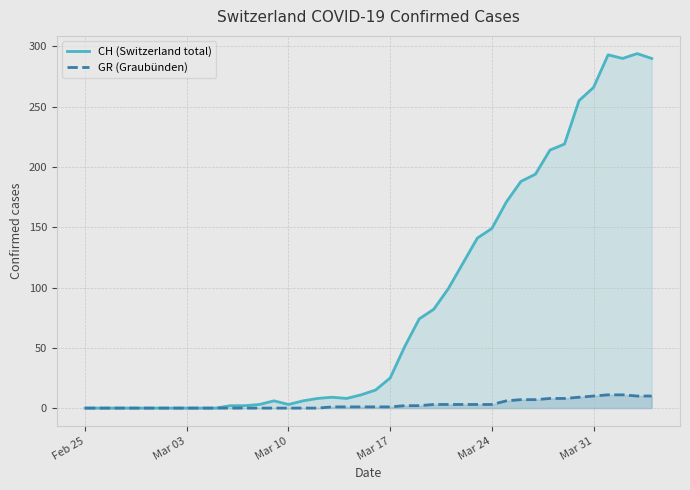

What is the greatest value displayed?

294